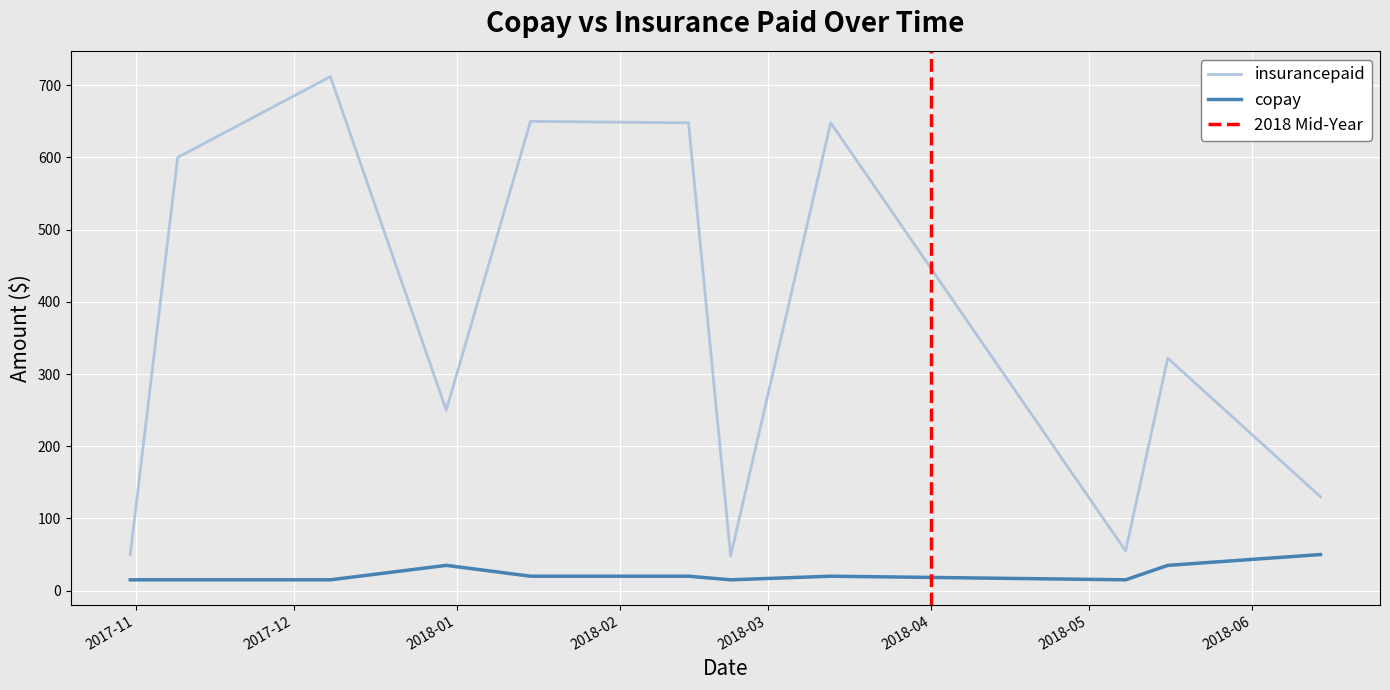

What is the minimum value shown in the chart?

15